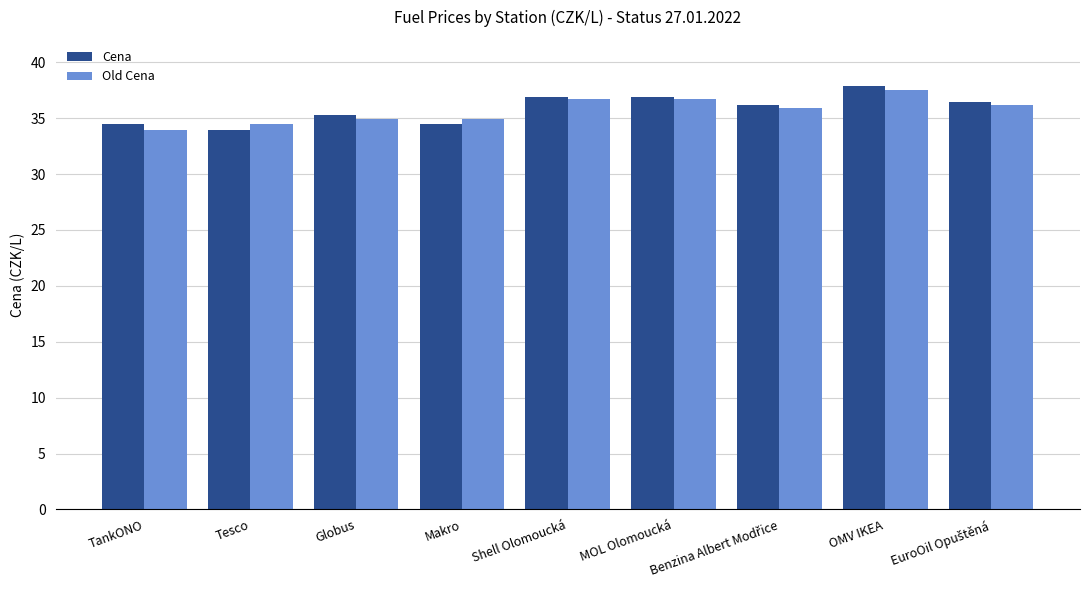

At which category does the chart reach its peak across all series?

OMV IKEA